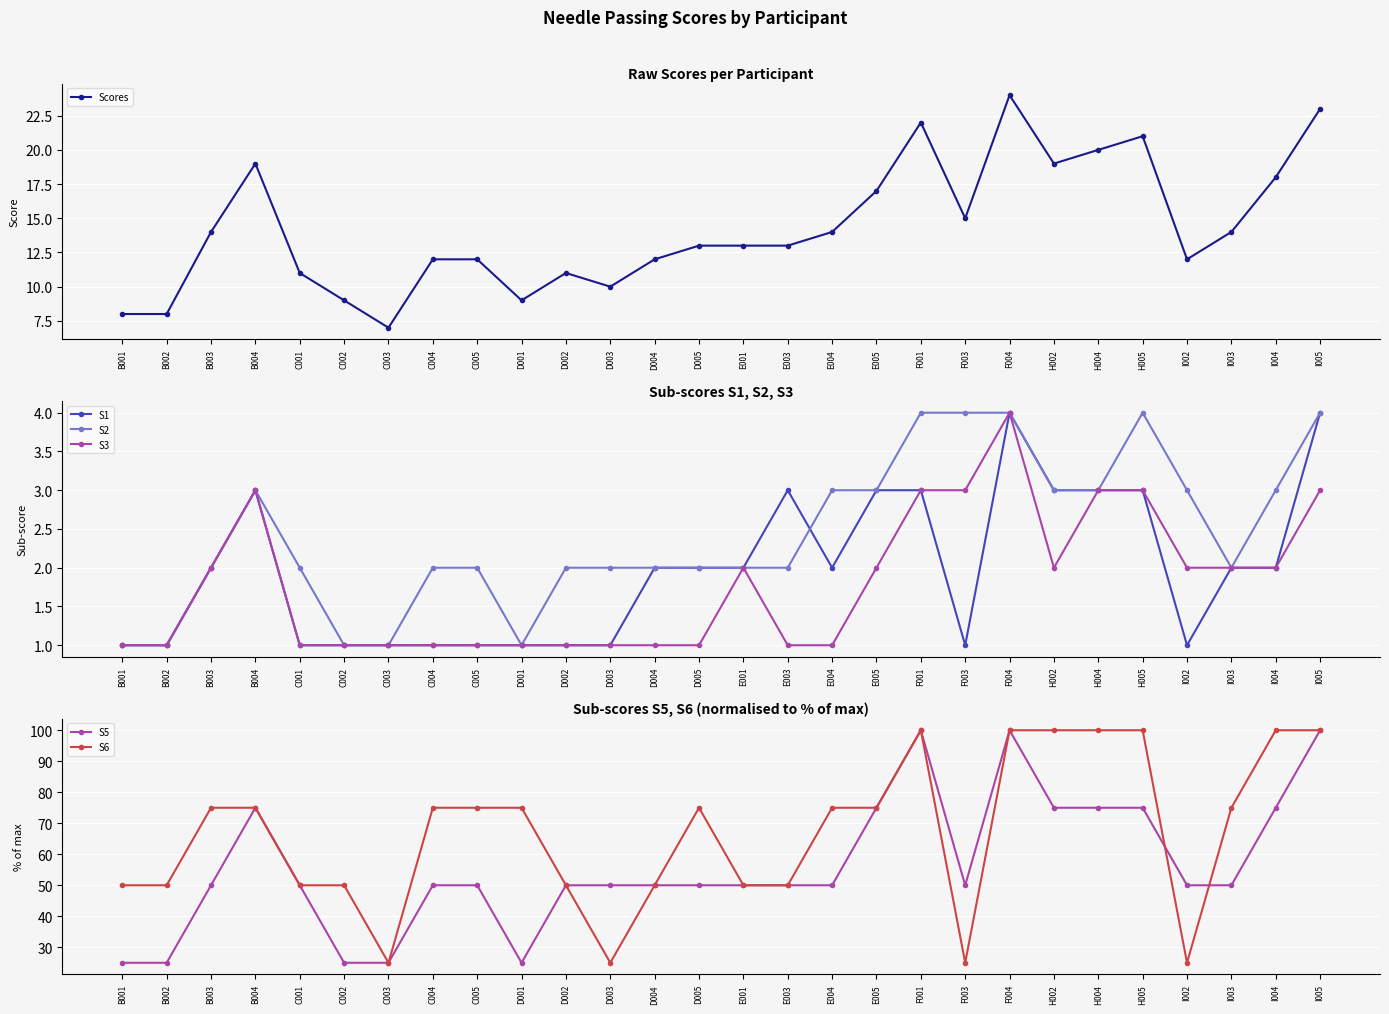

Reading right to left, transcribe all the data shown in this chart.

Scores: 23	18	14	12	21	20	19	24	15	22	17	14	13	13	13	12	10	11	9	12	12	7	9	11	19	14	8	8
S1: 4	2	2	1	3	3	3	4	1	3	3	2	3	2	2	2	1	1	1	1	1	1	1	1	3	2	1	1
S2: 4	3	2	3	4	3	3	4	4	4	3	3	2	2	2	2	2	2	1	2	2	1	1	2	3	2	1	1
S3: 3	2	2	2	3	3	2	4	3	3	2	1	1	2	1	1	1	1	1	1	1	1	1	1	3	2	1	1
S5: 100	75	50	50	75	75	75	100	50	100	75	50	50	50	50	50	50	50	25	50	50	25	25	50	75	50	25	25
S6: 100	100	75	25	100	100	100	100	25	100	75	75	50	50	75	50	25	50	75	75	75	25	50	50	75	75	50	50